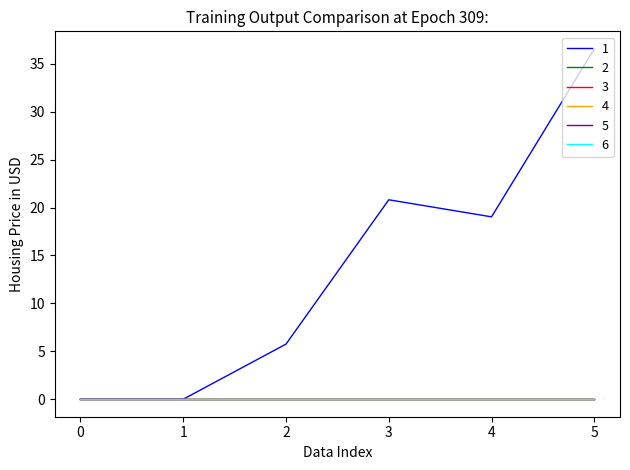

Which has a higher value, 4 or 5?

5